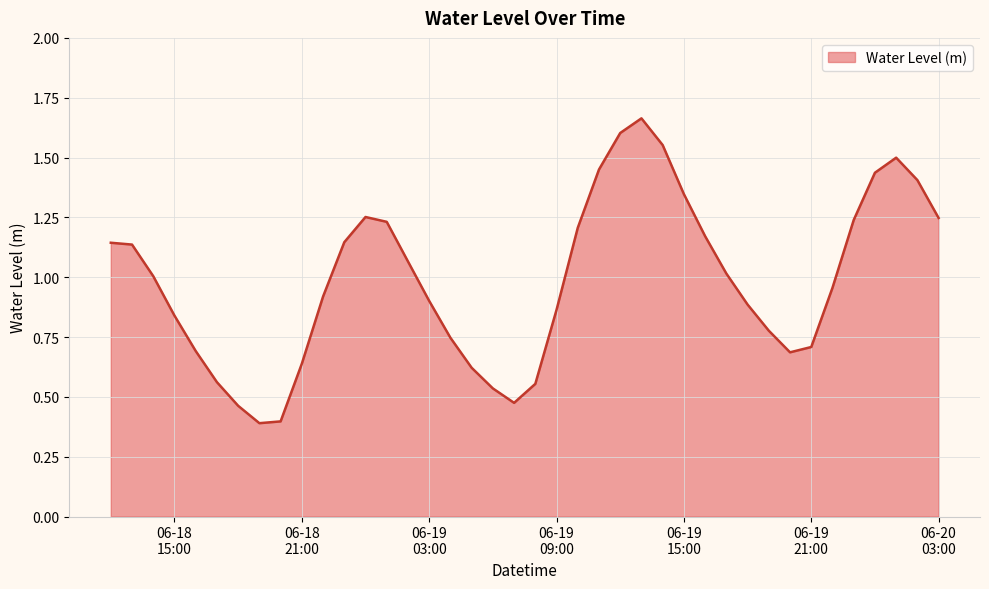

What is the smallest value displayed?

0.4